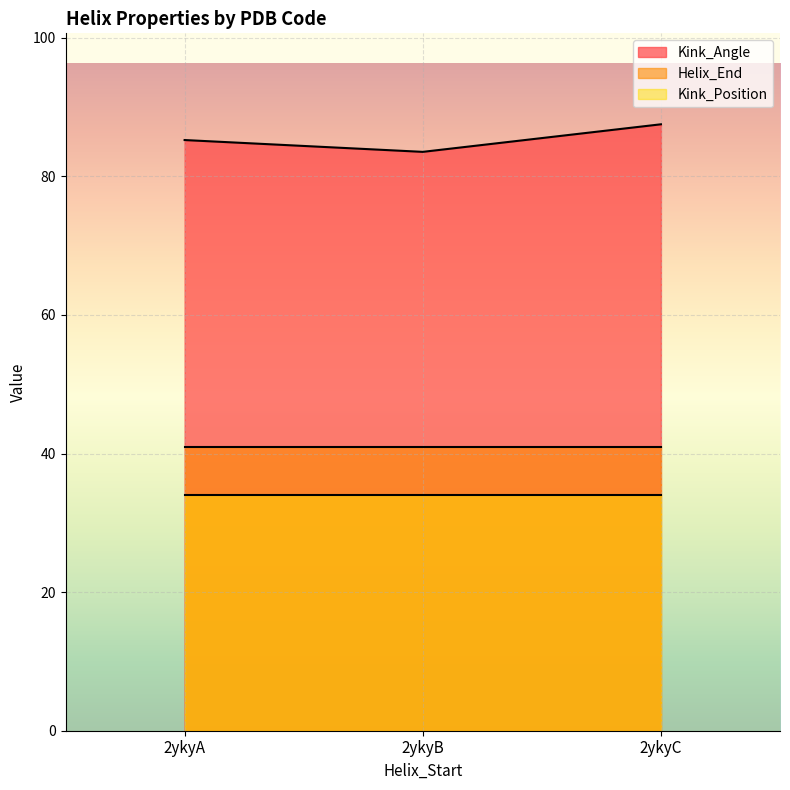

List the series in order of their peak value, lowest first.

Kink_Position, Helix_End, Kink_Angle